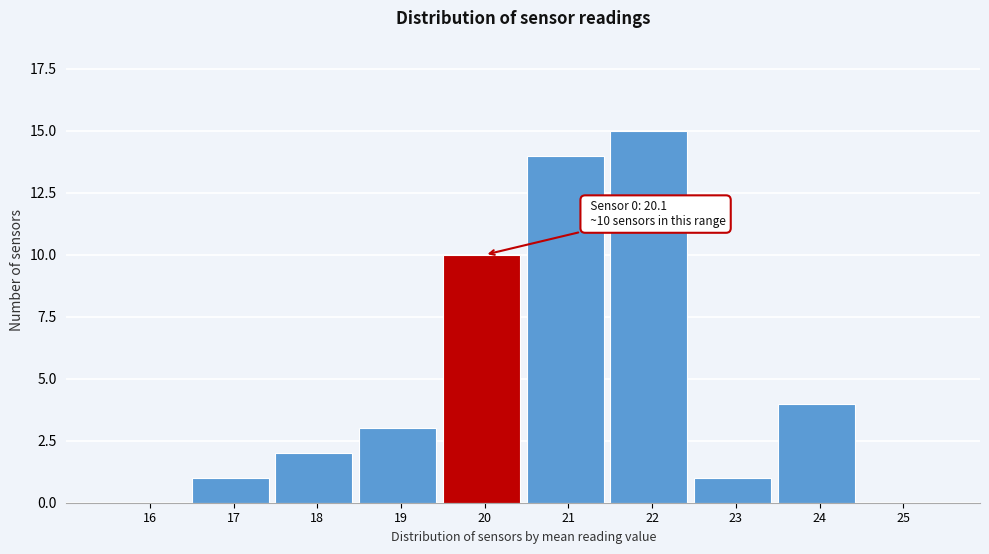

Reading left to right, transcribe all the data shown in this chart.

16=0	17=1	18=2	19=3	20=10	21=14	22=15	23=1	24=4	25=0